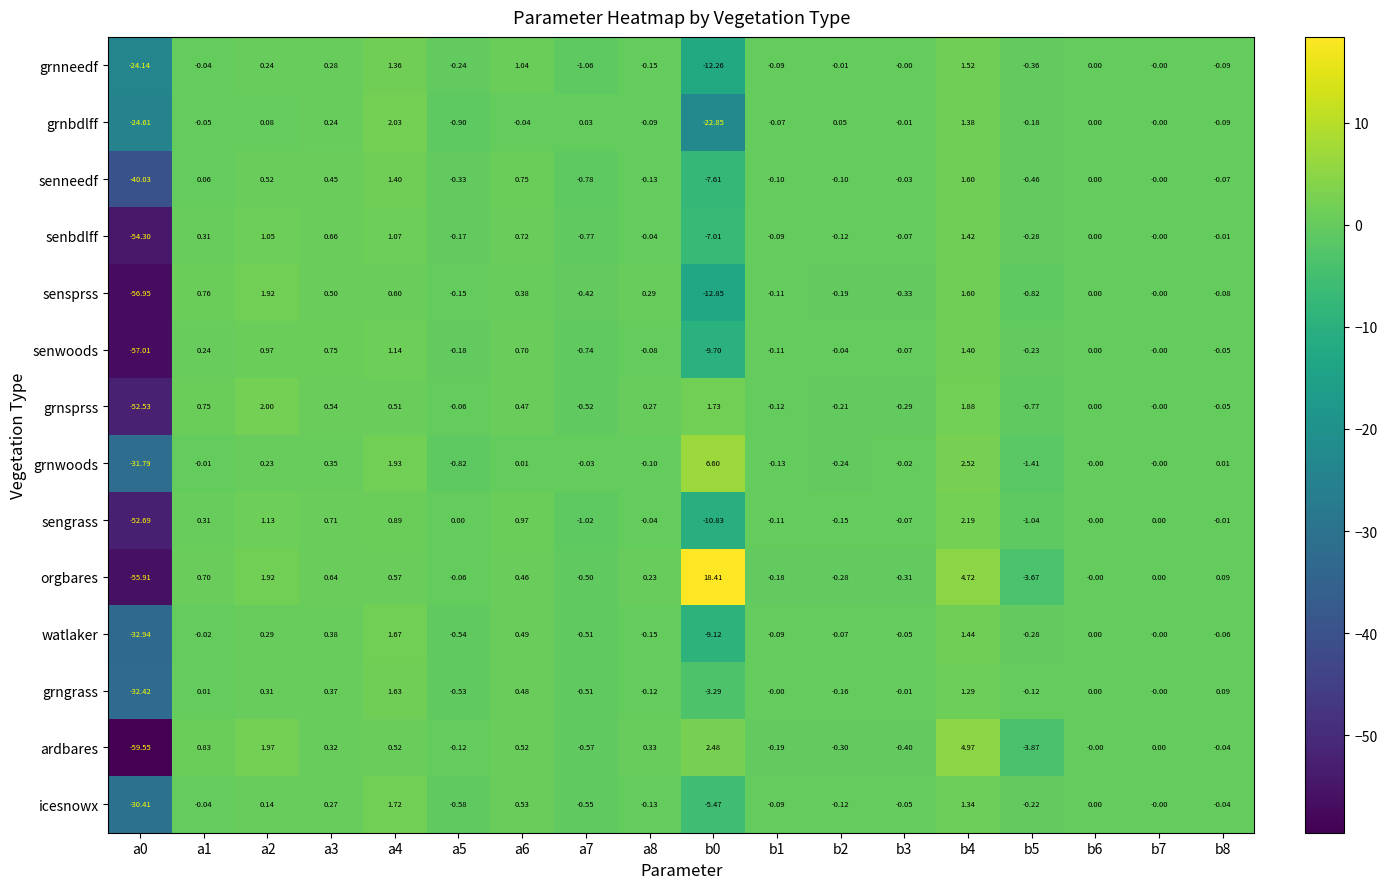

How many values in ardbares are below zero?

8